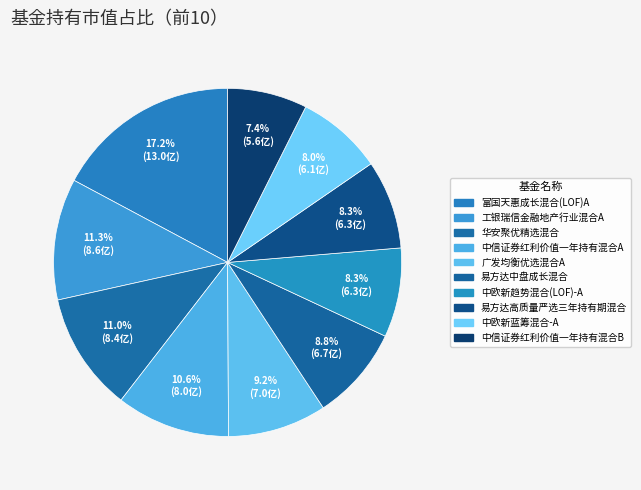

What portion of the pie excludes 易方达高质量严选三年持有期混合?

91.7%